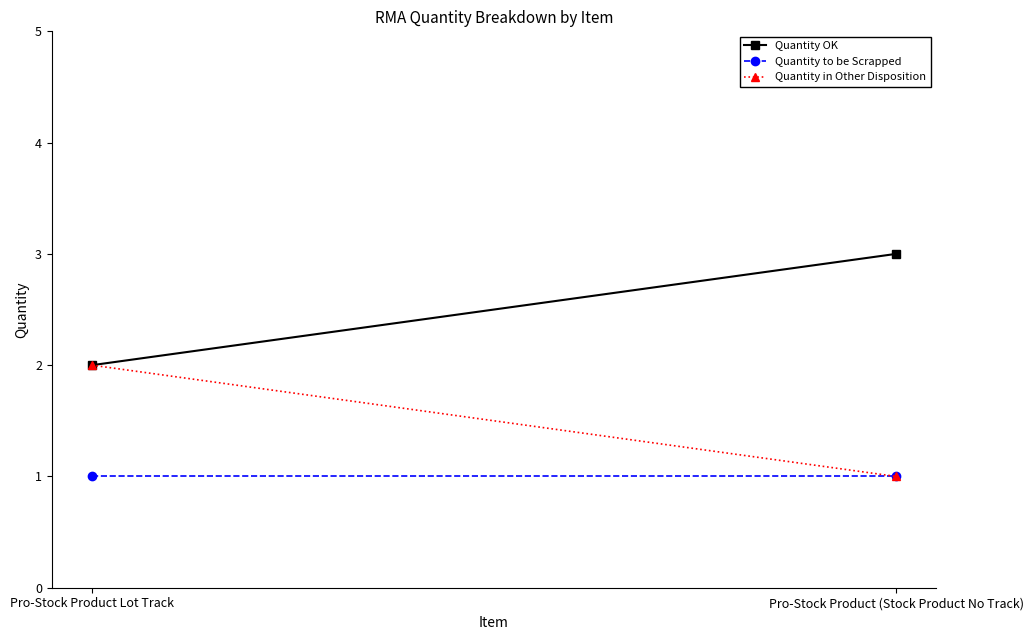

How many lines are shown in the chart?

3